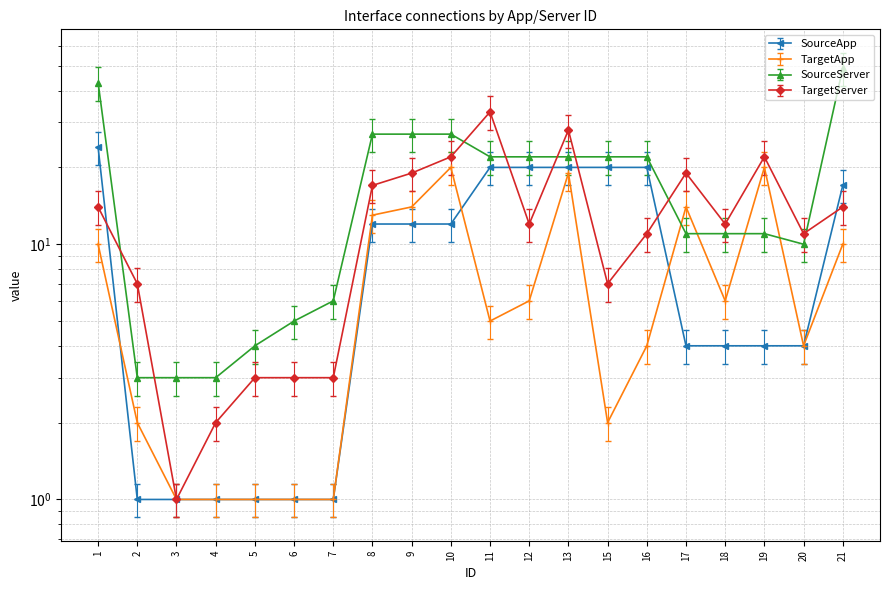

Read the SourceServer value at 7.

6.0